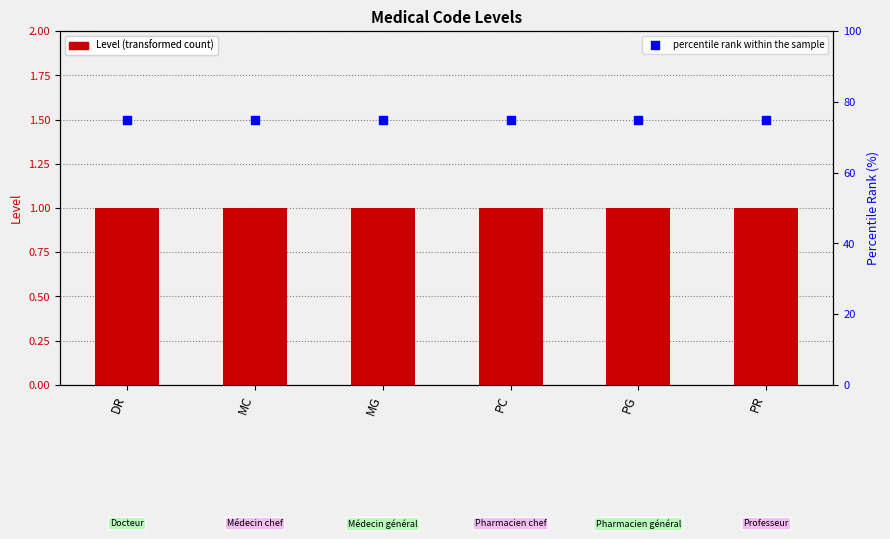

Which series has the largest Y range (max minus min)?

Level